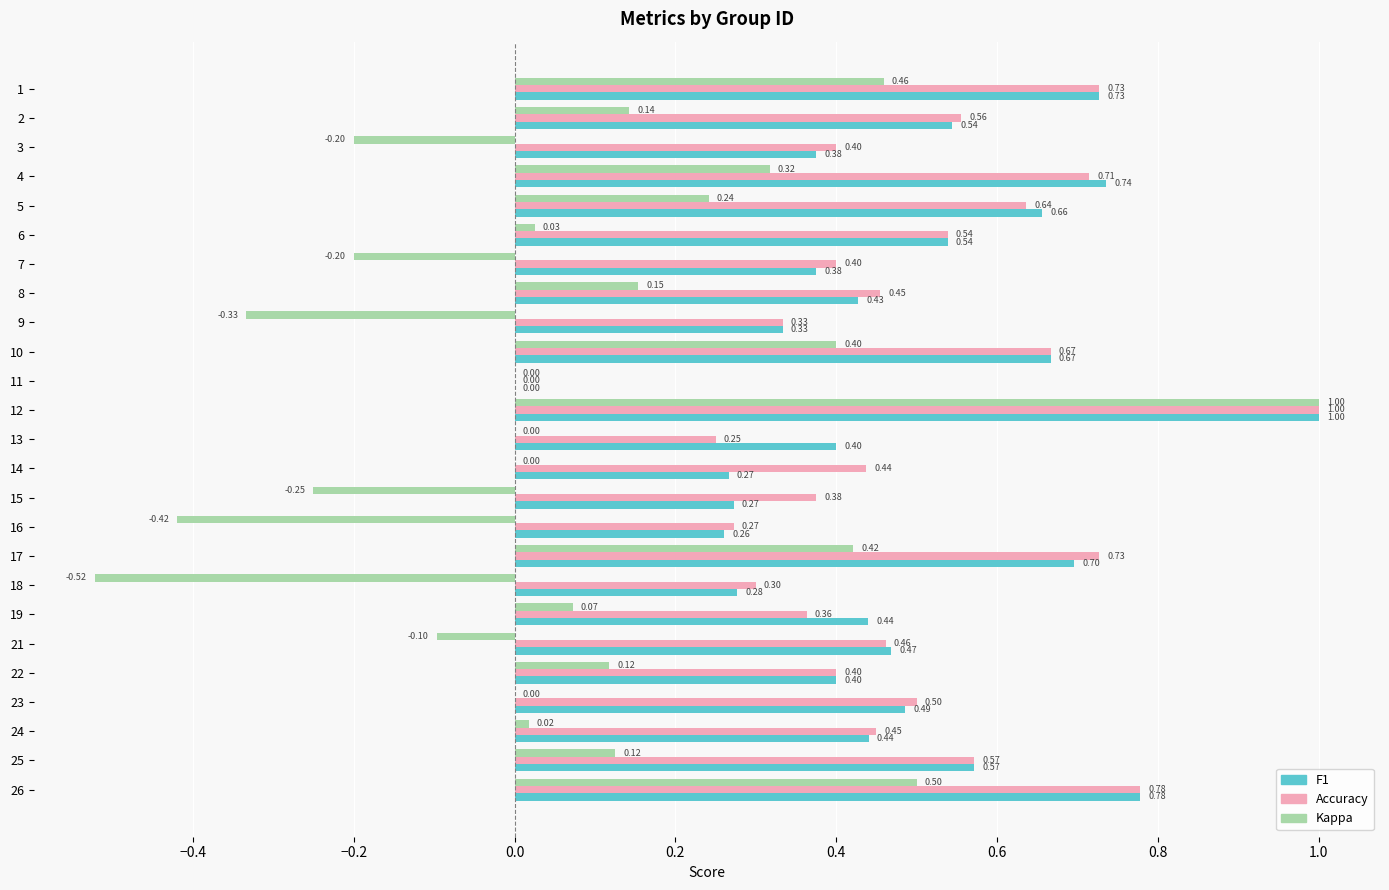

At which category is the sum across all series the highest?

12